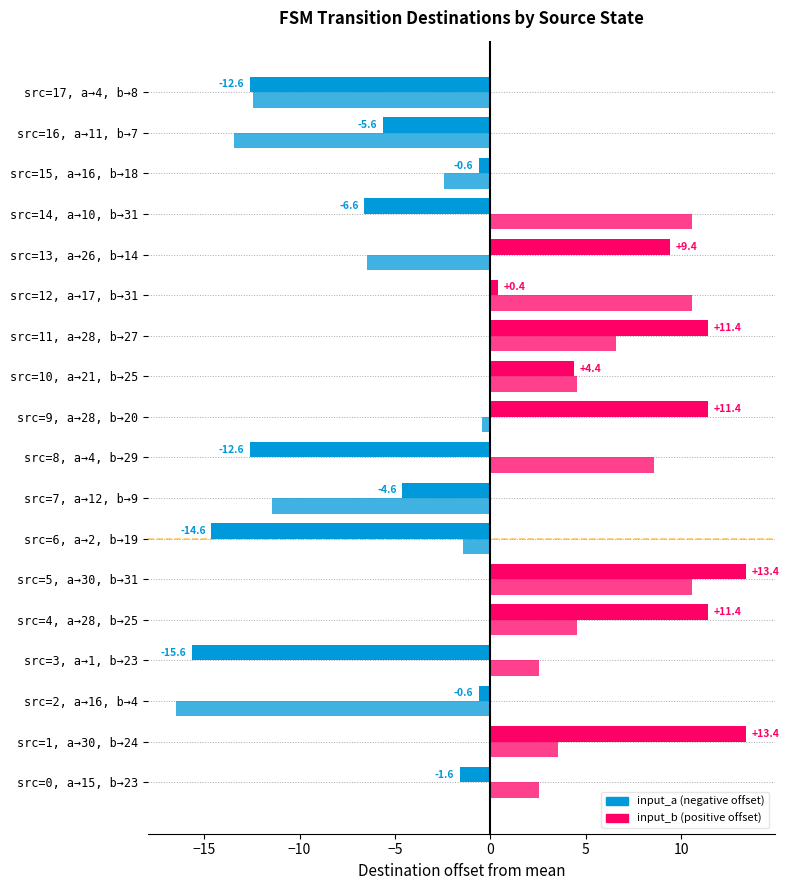

Reading left to right, extract all data points from this chart.

destination_a: -1.6	13.4	-0.6	-15.6	11.4	13.4	-14.6	-4.6	-12.6	11.4	4.4	11.4	0.4	9.4	-6.6	-0.6	-5.6	-12.6
destination_b: 2.6	3.6	-16.4	2.6	4.6	10.6	-1.4	-11.4	8.6	-0.4	4.6	6.6	10.6	-6.4	10.6	-2.4	-13.4	-12.4